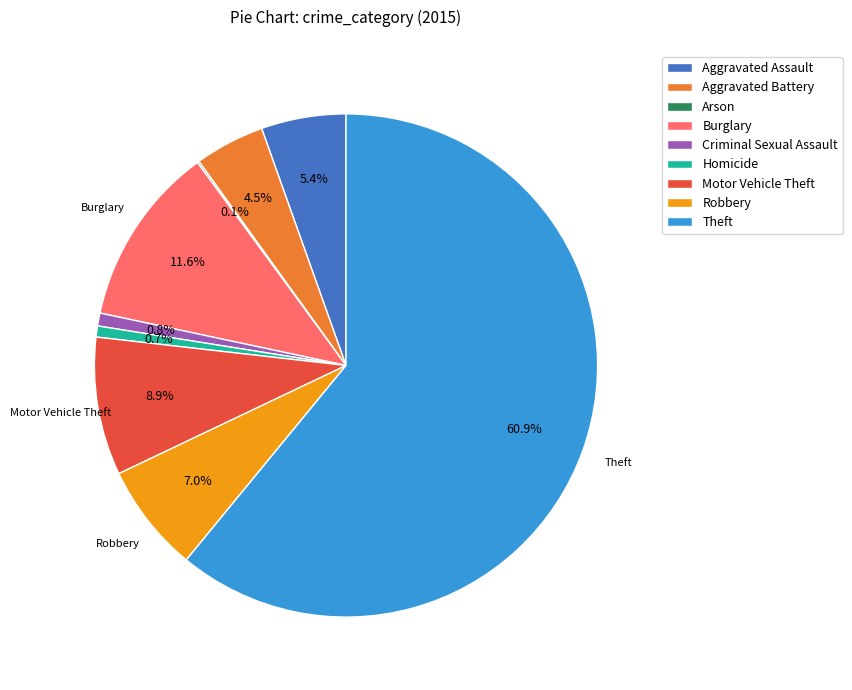

Which category has the biggest portion of the pie?

Theft